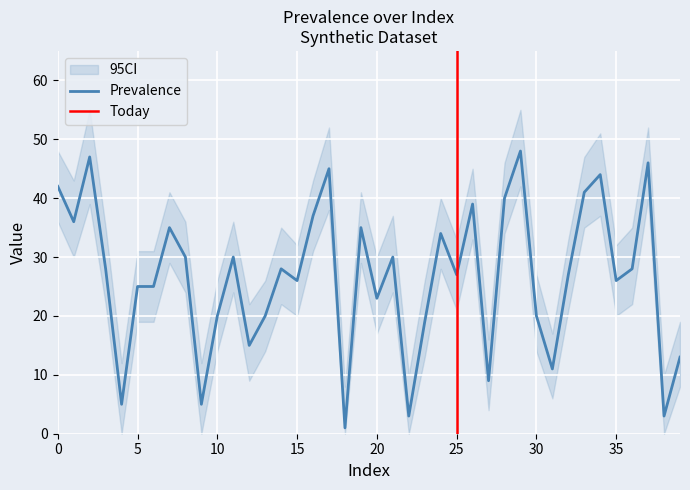

Where is the first local minimum for CI_low?

1